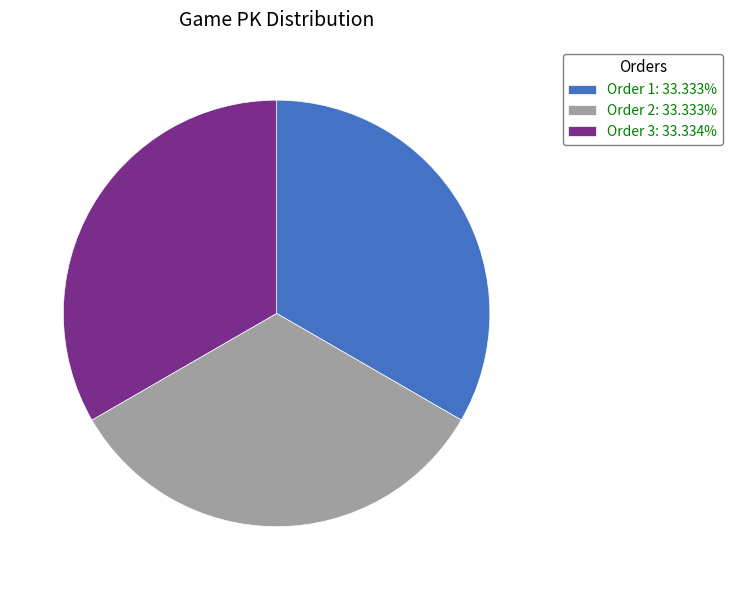

Combined, do Order 3: 33.334% and Order 2: 33.333% account for over 50%?

Yes